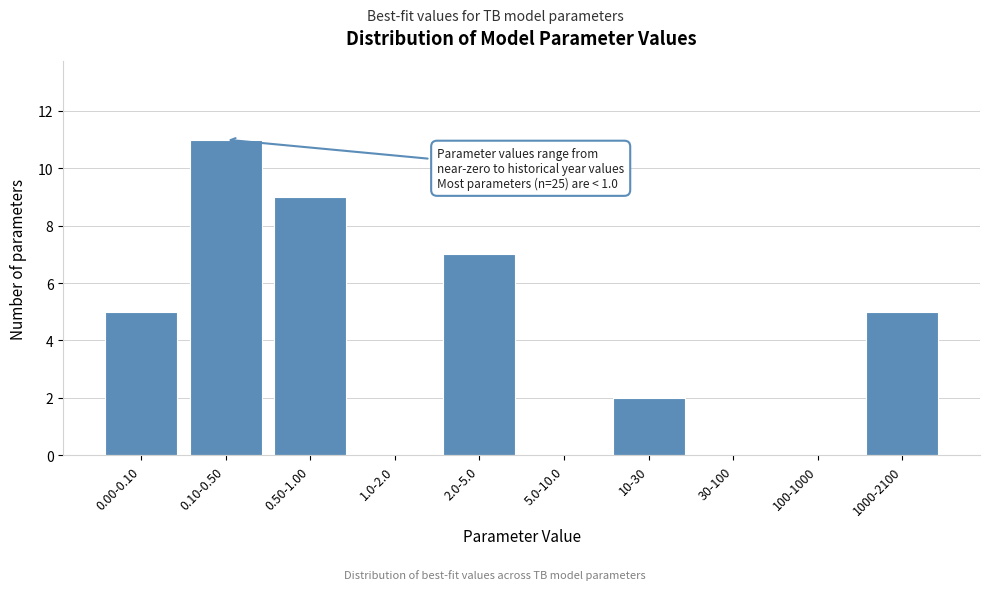

Reading left to right, extract all data points from this chart.

0.00-0.10=5	0.10-0.50=11	0.50-1.00=9	1.0-2.0=0	2.0-5.0=7	5.0-10.0=0	10-30=2	30-100=0	100-1000=0	1000-2100=5